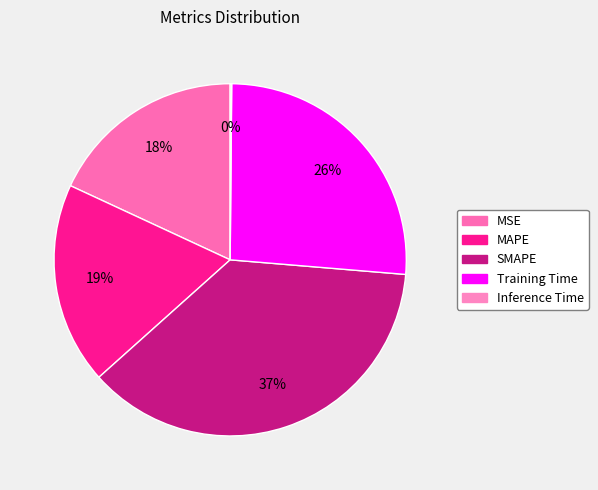

How many segments does this pie chart have?

5